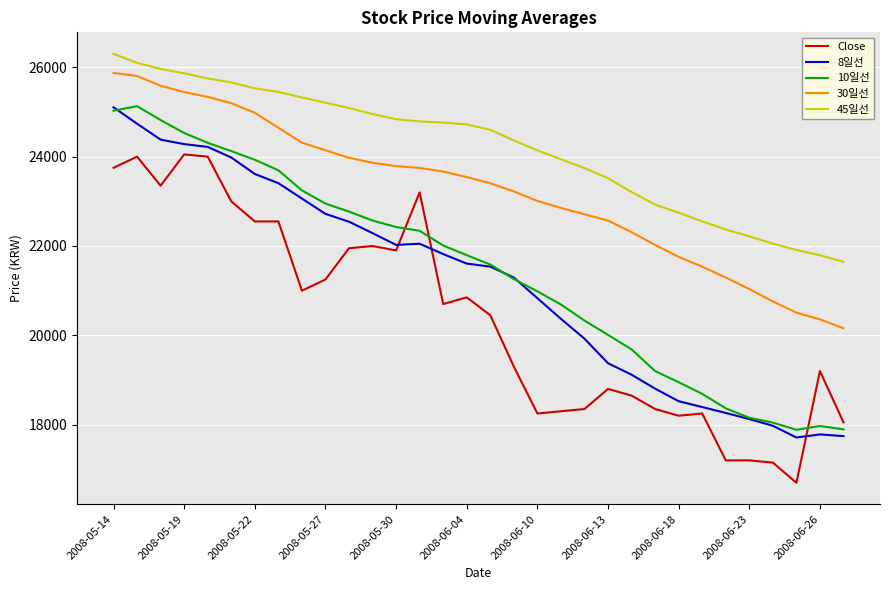

What is the smallest value displayed?

16700.0